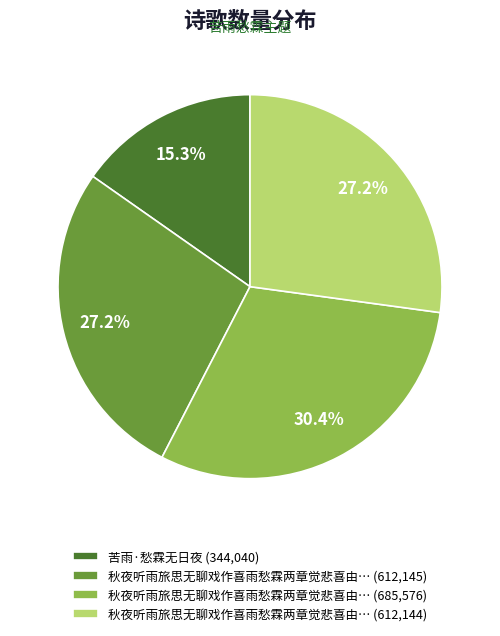

What percentage is NOT represented by 秋夜听雨旅思无聊戏作喜雨愁霖两章觉悲喜由… (612,145)?

72.8%